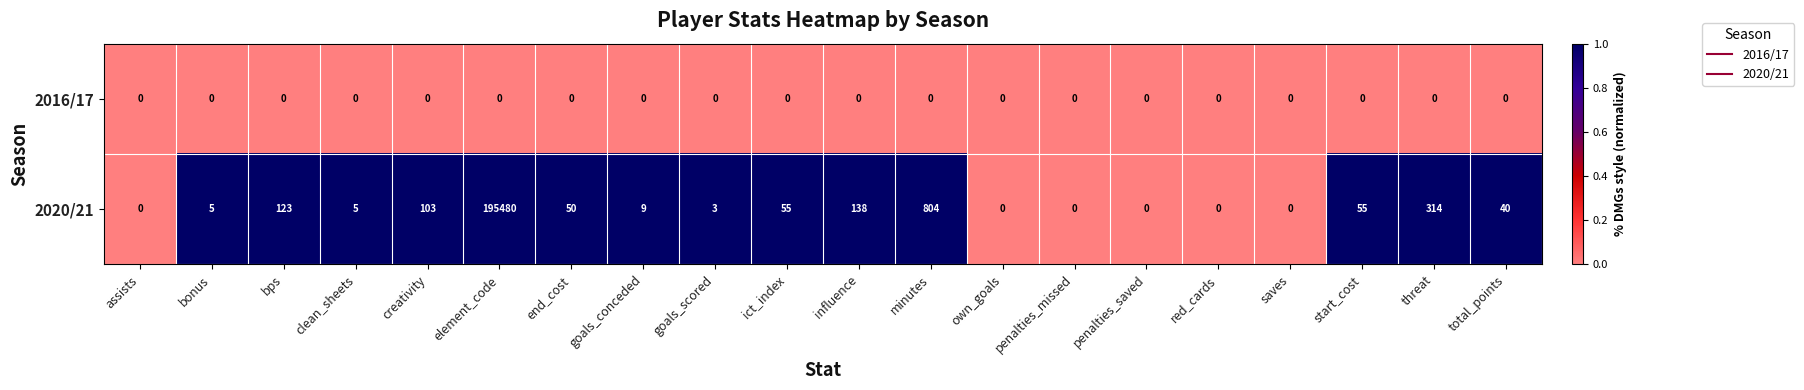

What is the sum of the 2020/21 values at red_cards and end_cost?

50